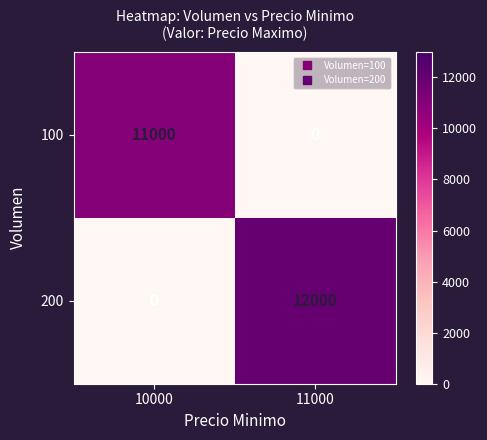

What value does the 100 series have at 10000, to the nearest 100?

11000